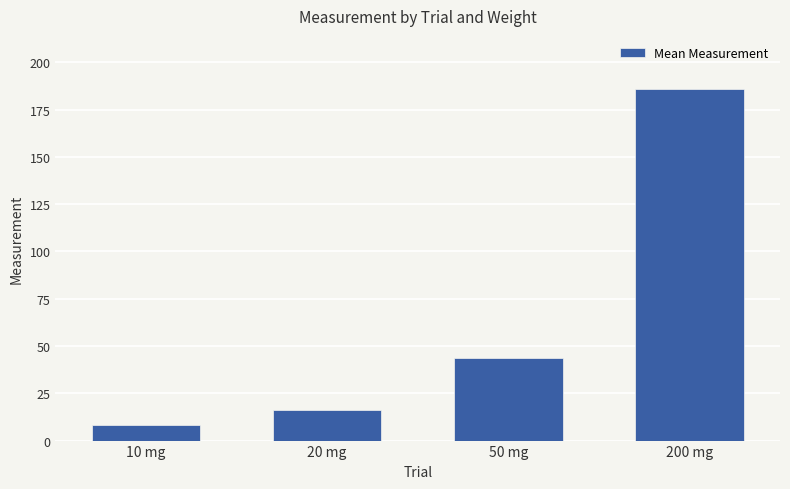

What is the smallest value displayed?

8.2